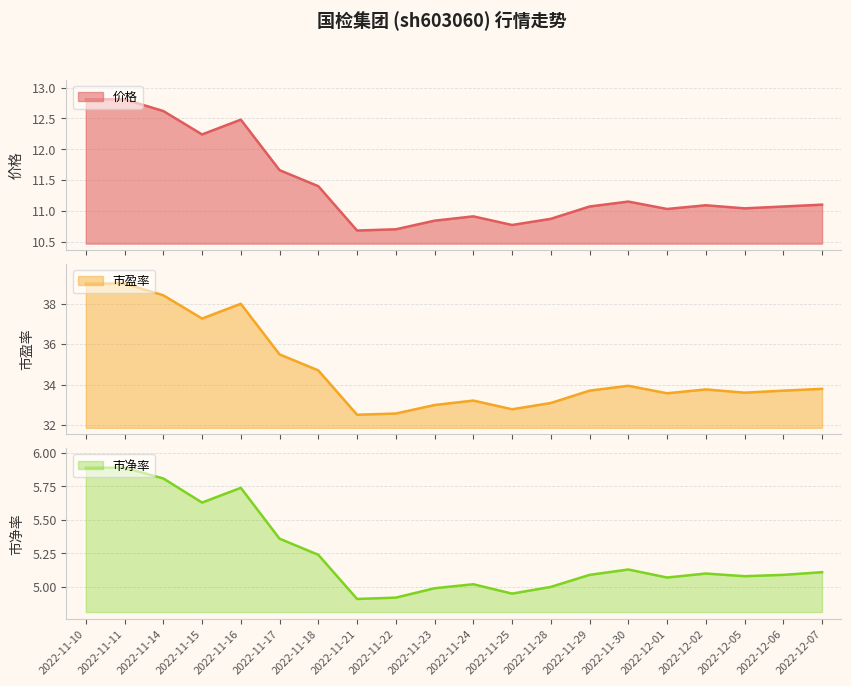

Which category has the highest value in the 价格 series?

2022-11-10